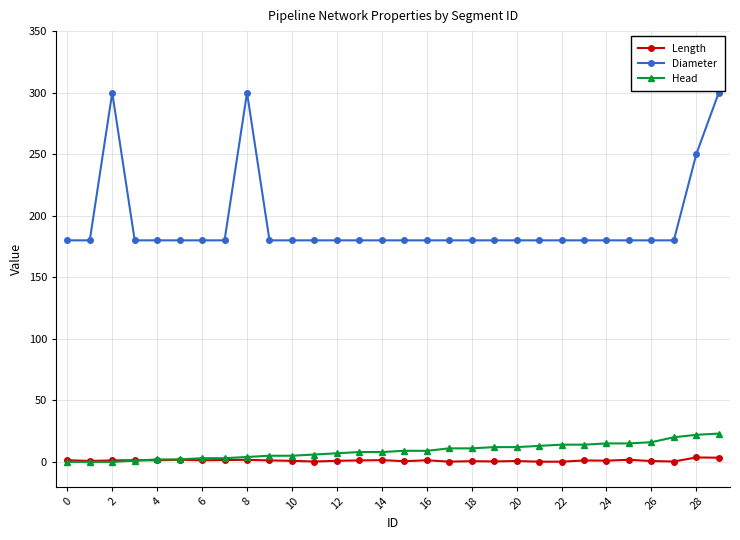

What is the difference between the maximum and second lowest values in the Diameter series?

120.0